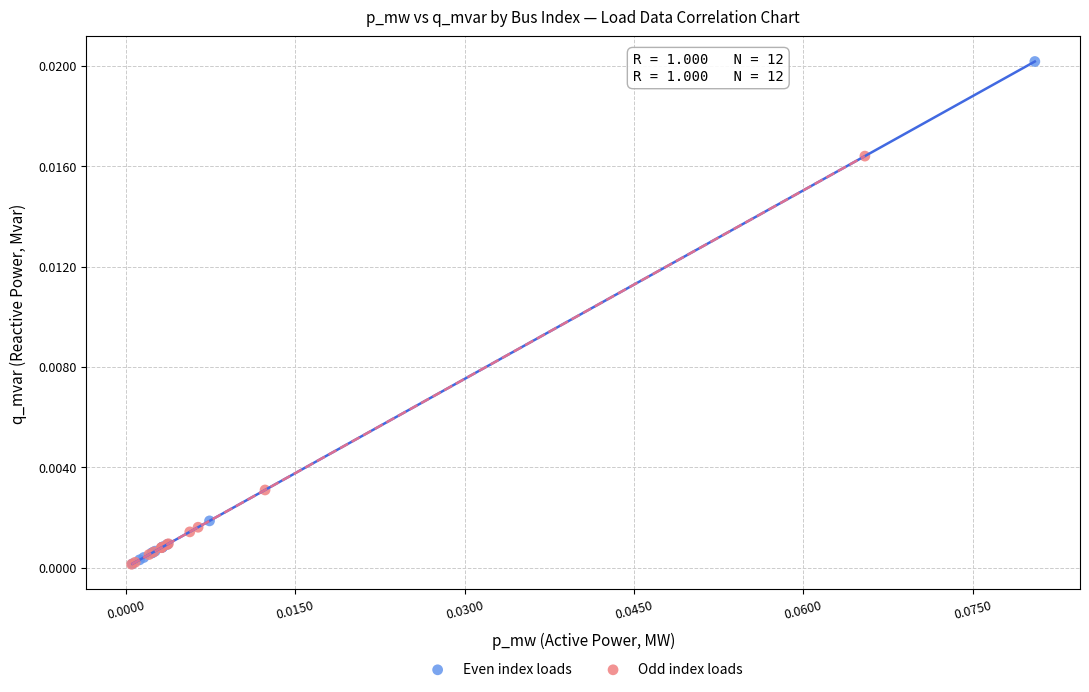

Which series has the widest spread of Y values?

Even index loads